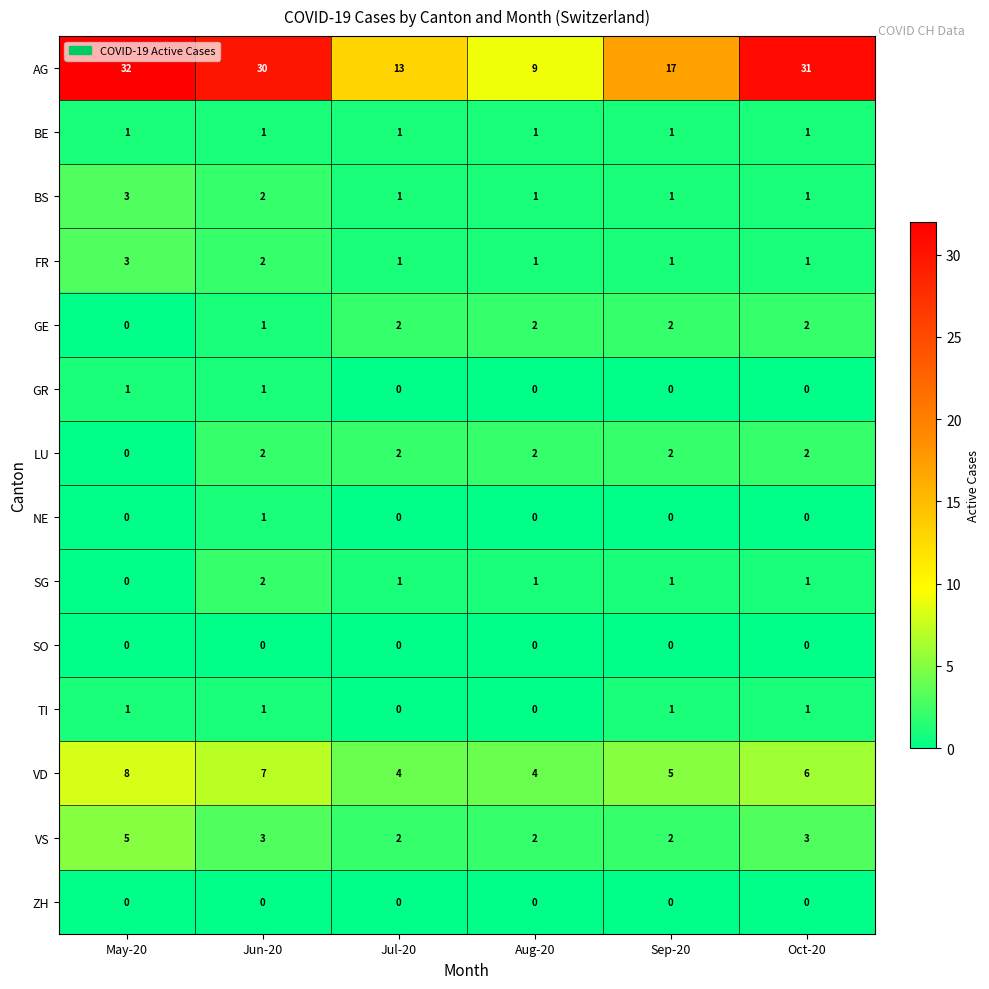

What value does the AG series have at Sep-20, to the nearest 10?

20